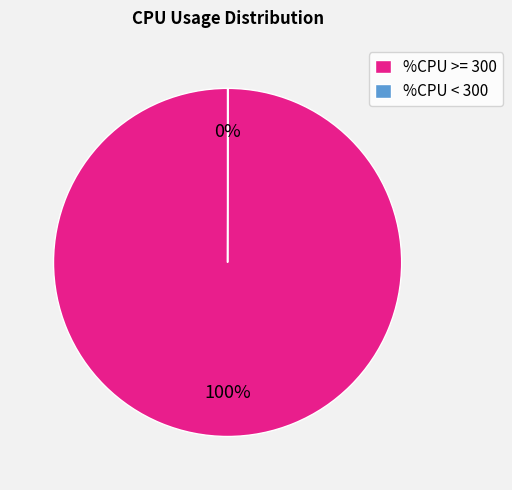

To the nearest percent, what is the difference between the largest and smallest slice percentages?

100%